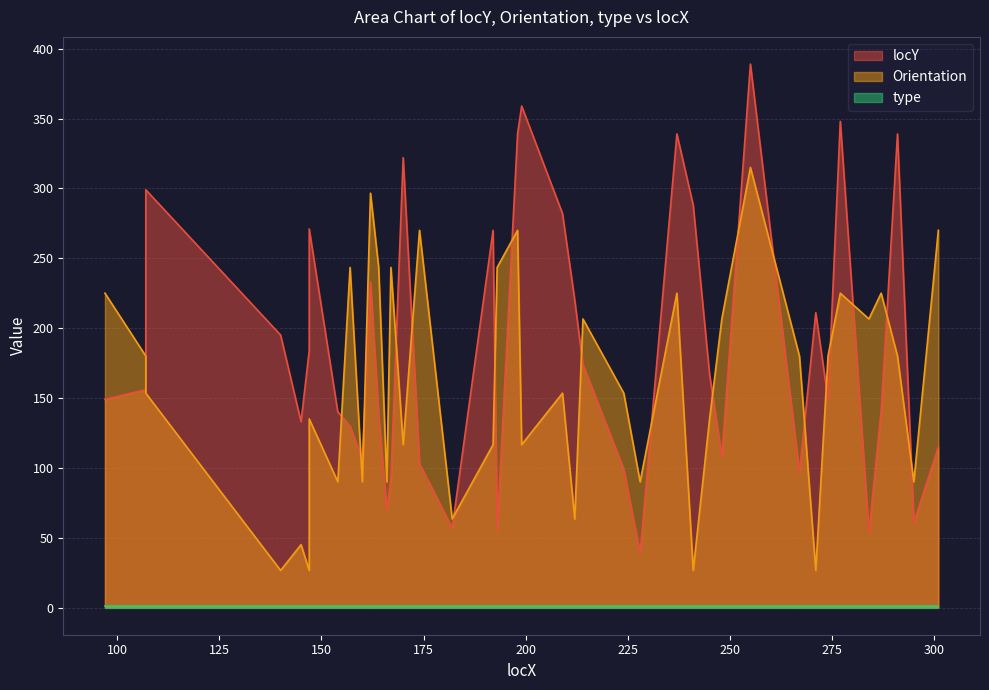

True or false: Orientation has a value of 180.0 at 291.

True